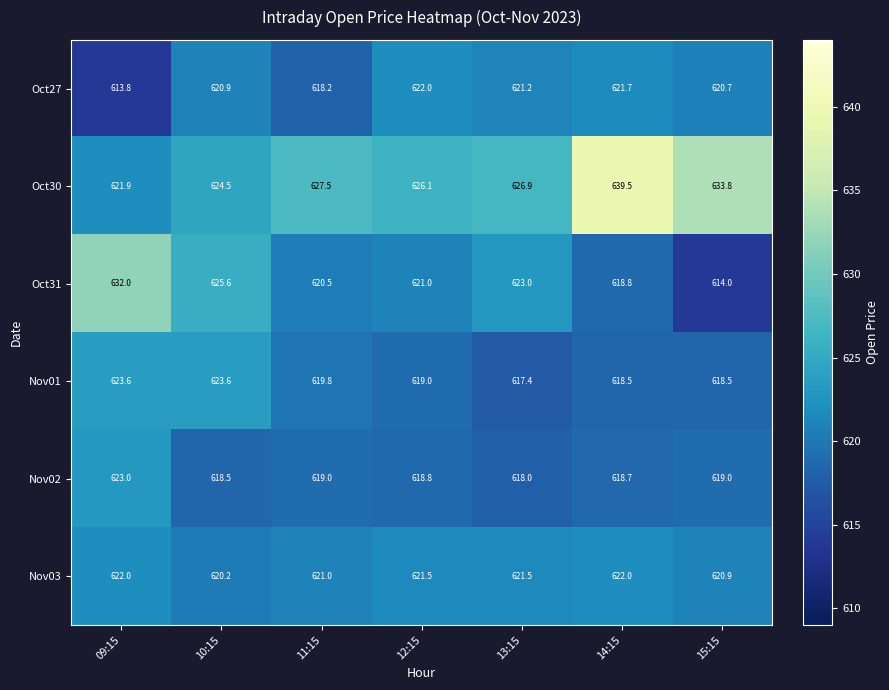

How many Nov03 values are between 620 and 622?

7